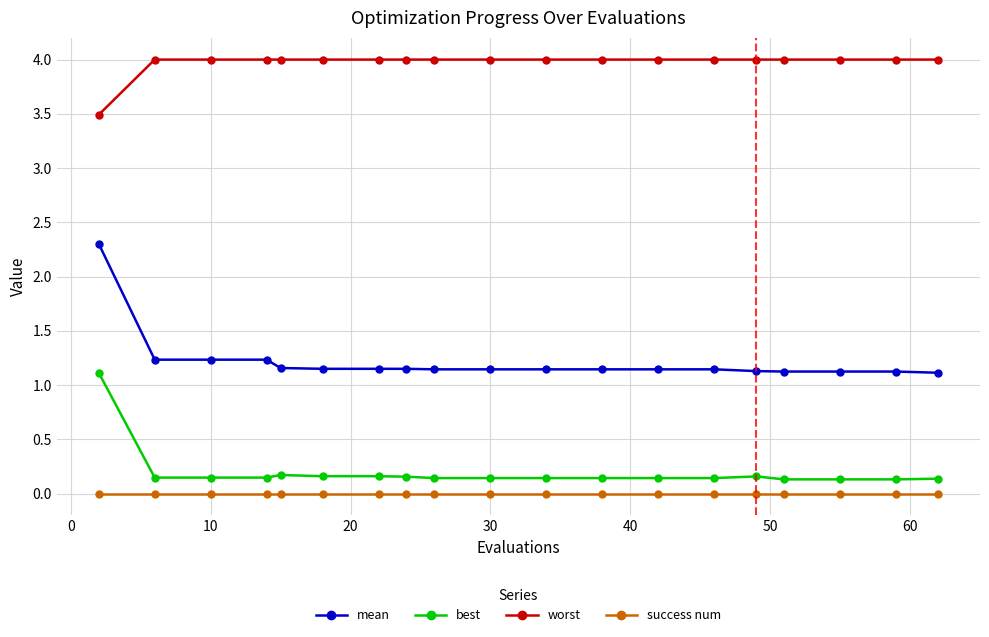

Which series has the largest total across all categories?

worst